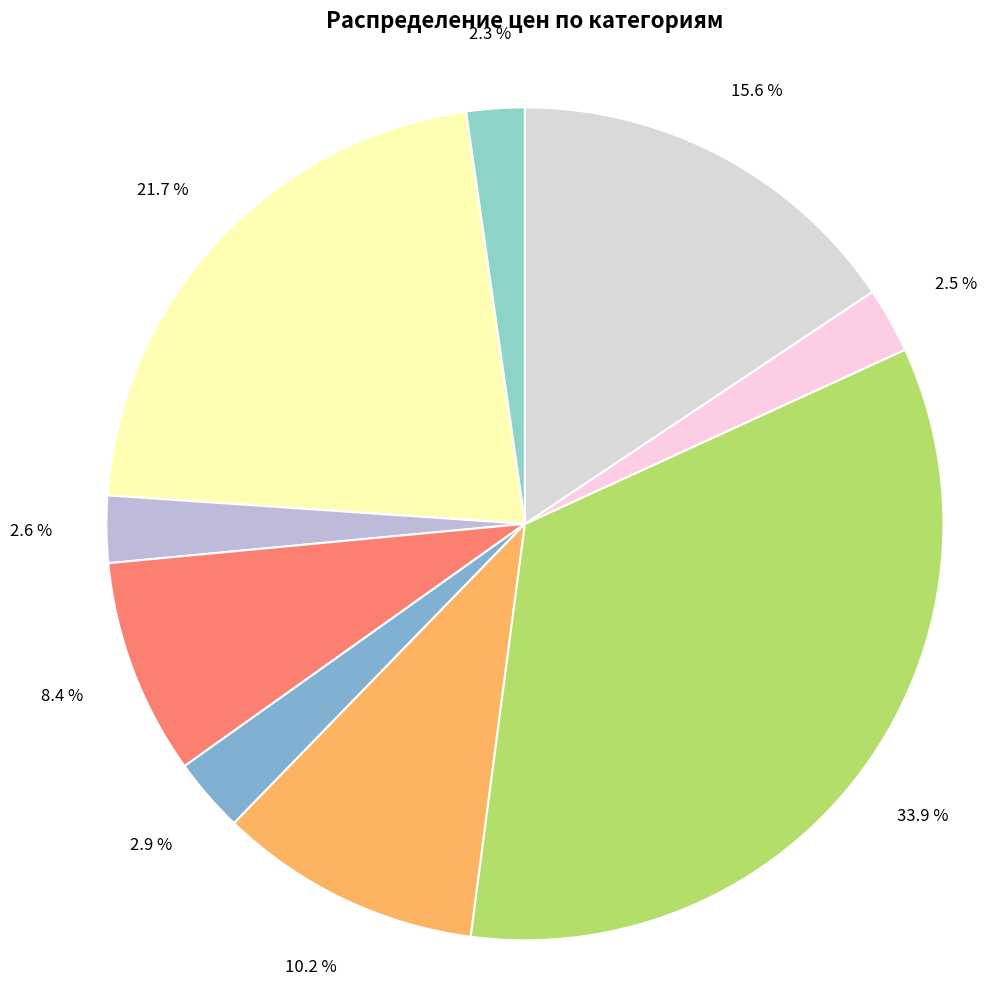

How many segments does this pie chart have?

9